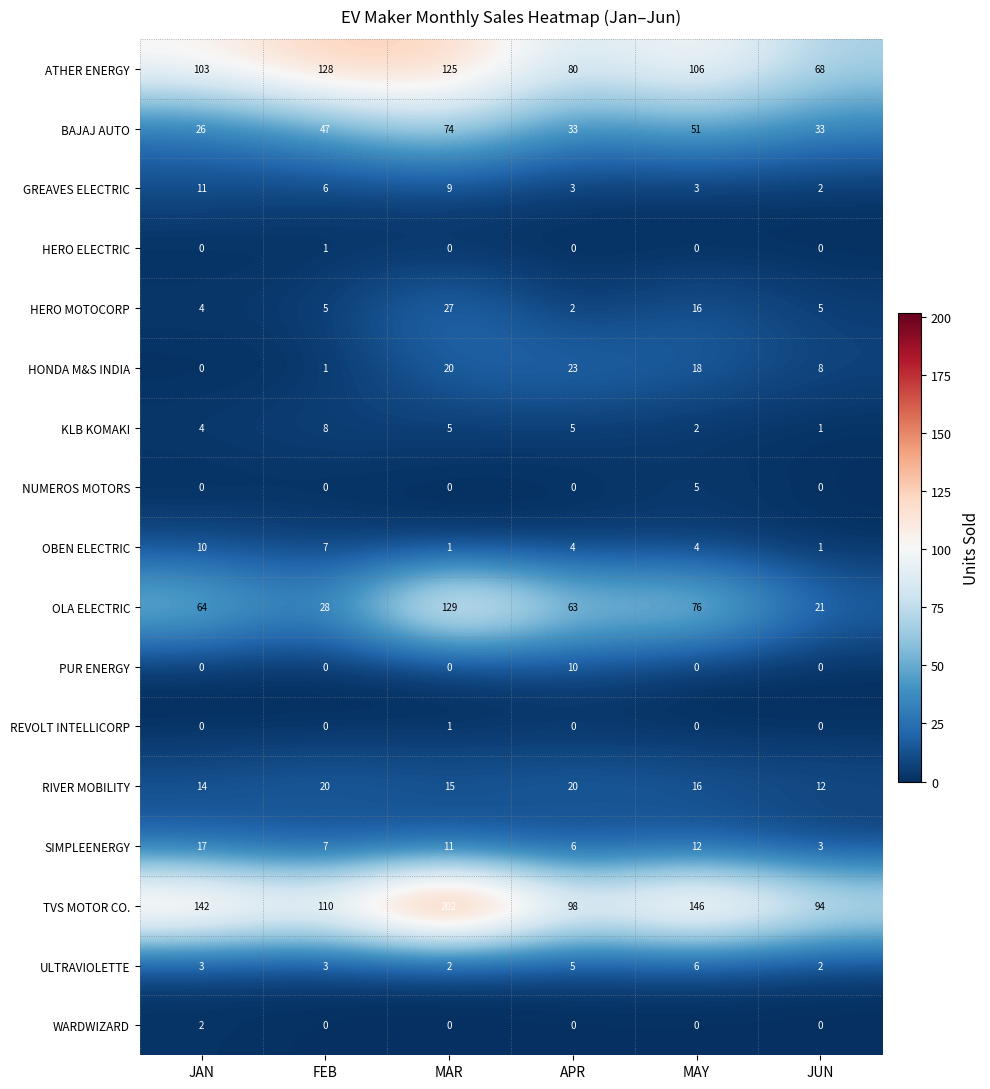

What value does the HERO MOTOCORP series have at MAR, to the nearest 10?

30